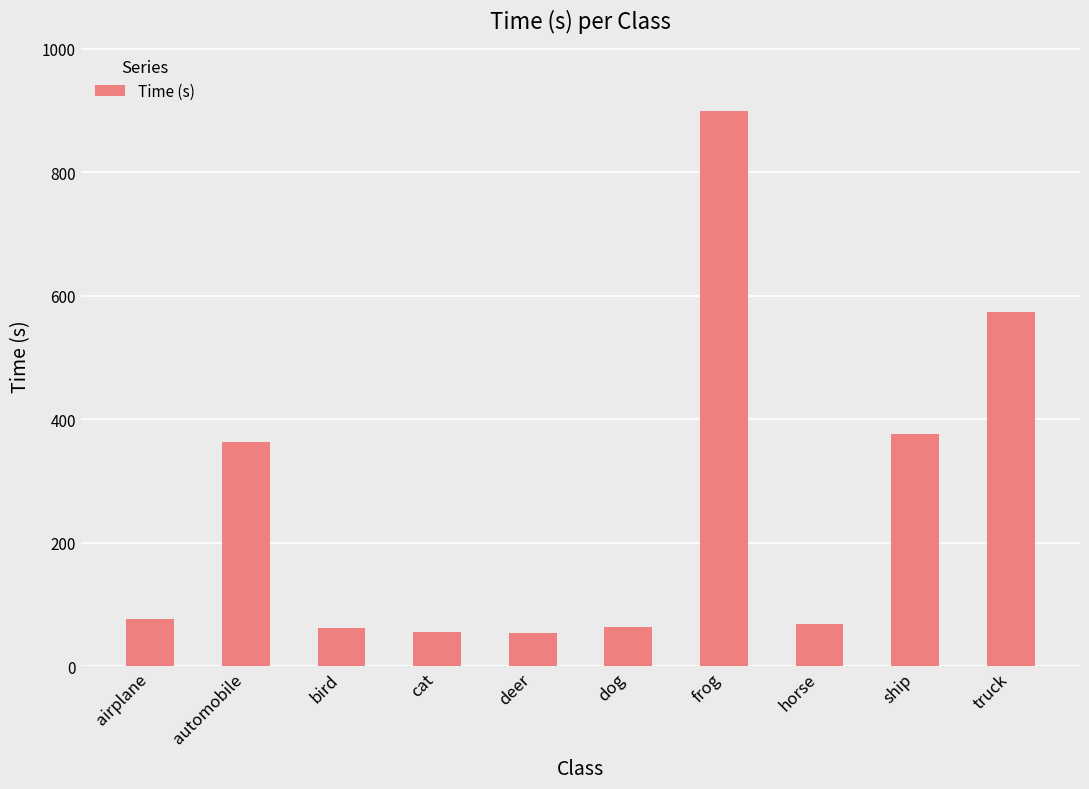

What is the sum of all values?

2588.5